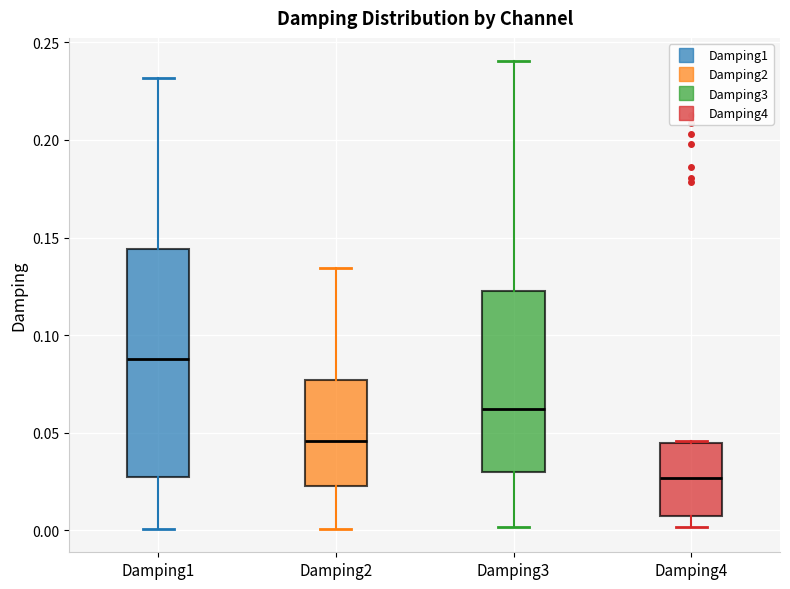

Comparing the boxes themselves (not the whiskers), which one is the tallest?

Damping1